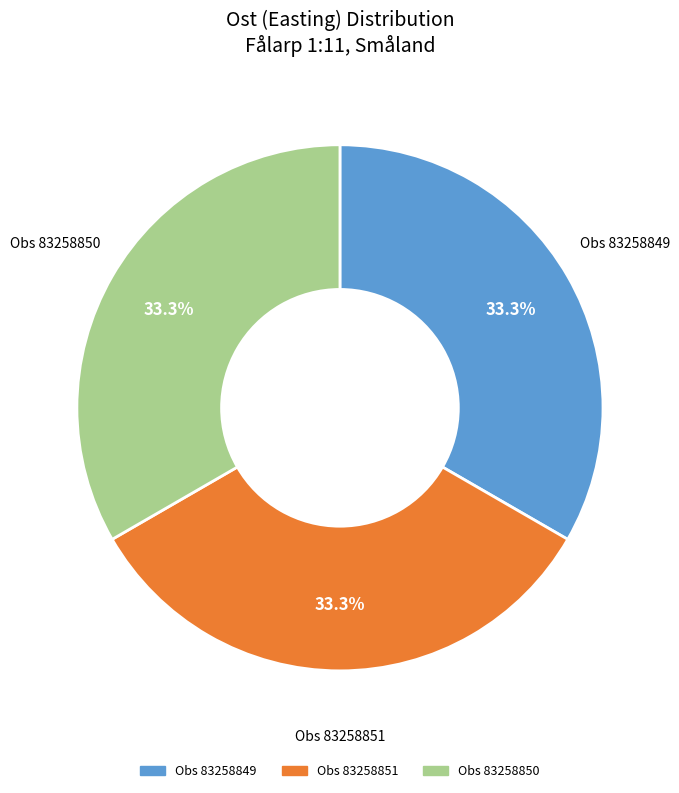

Is Obs 83258851 the majority of the pie?

No